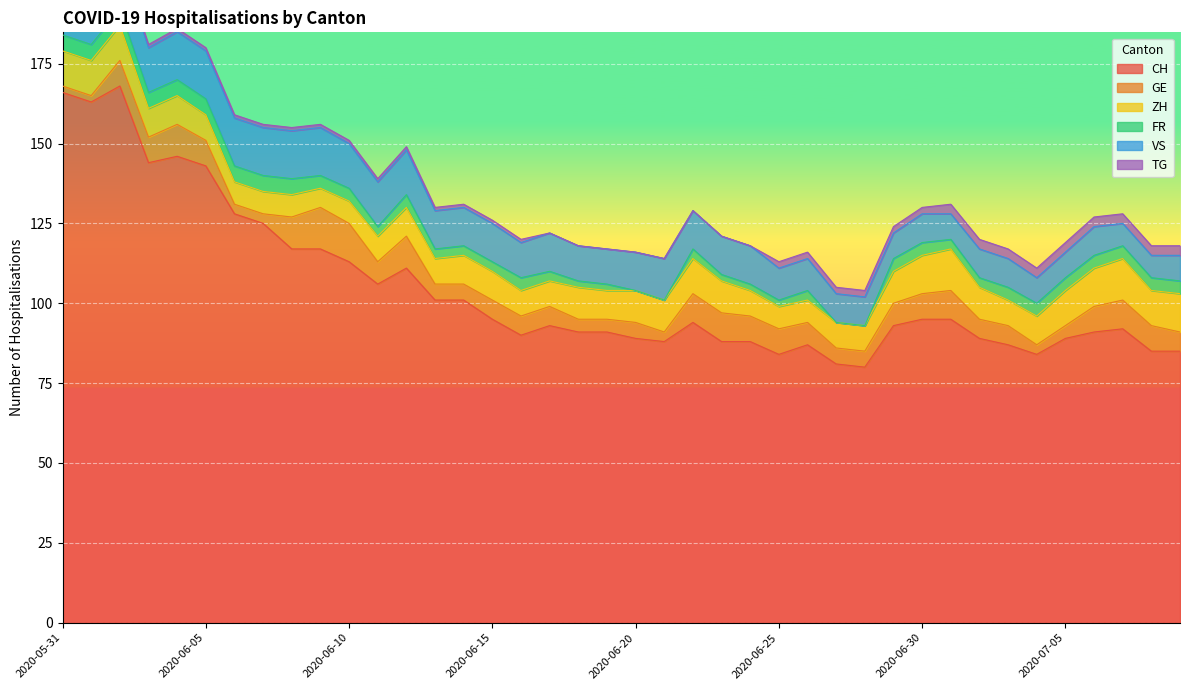

The value of FR at 2020-07-08 is 6. True or false?

False